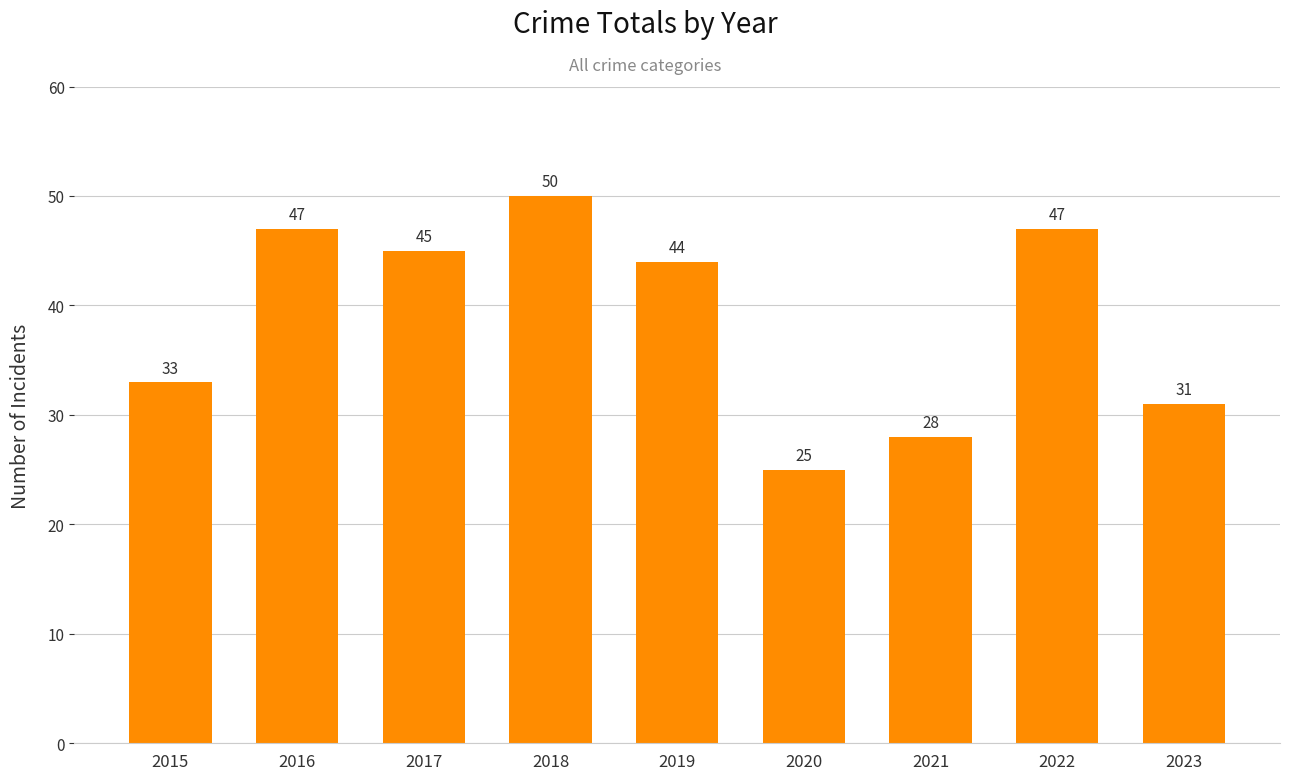

Where does the data first go above 44?

2016